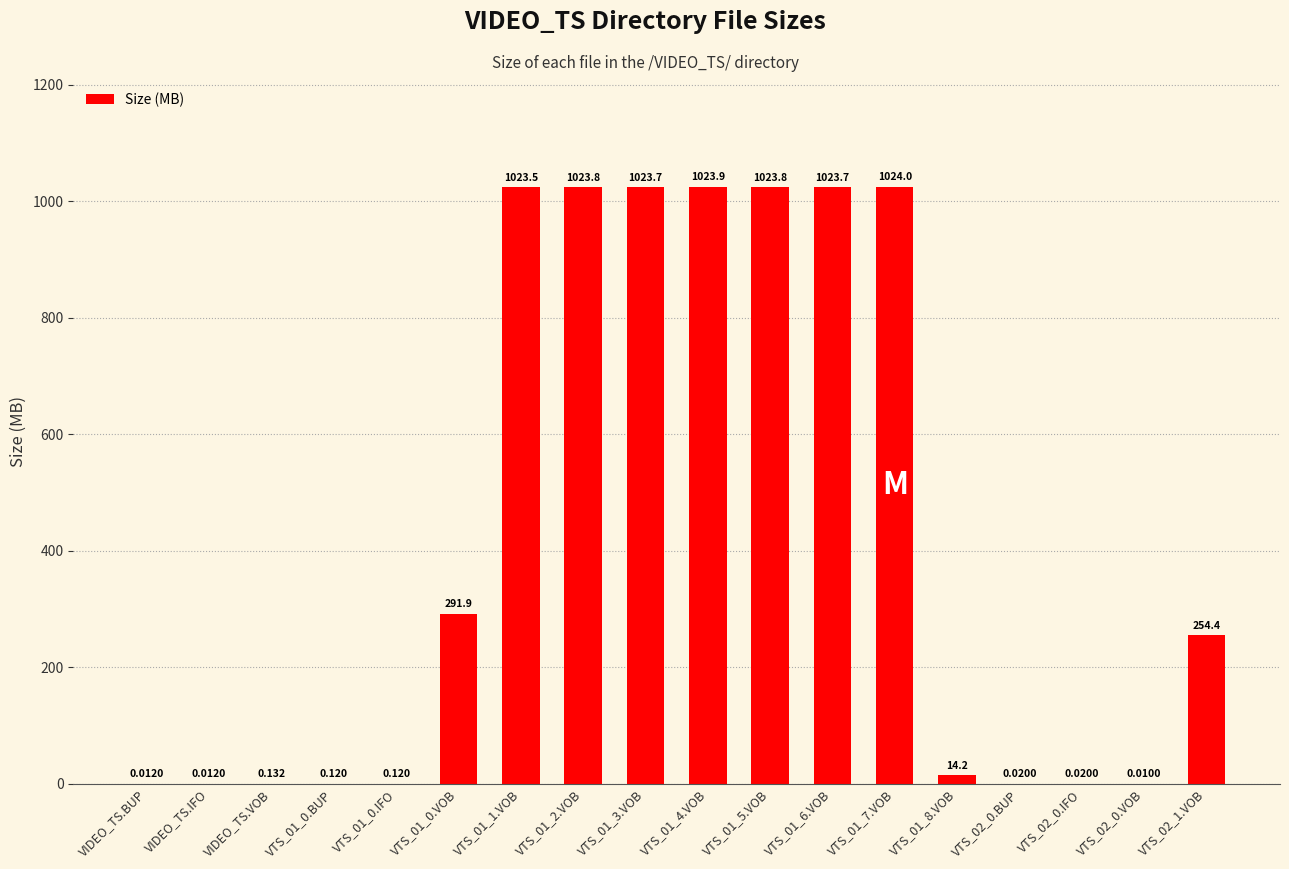

Where does the data first go above 254?

VTS_01_0.VOB